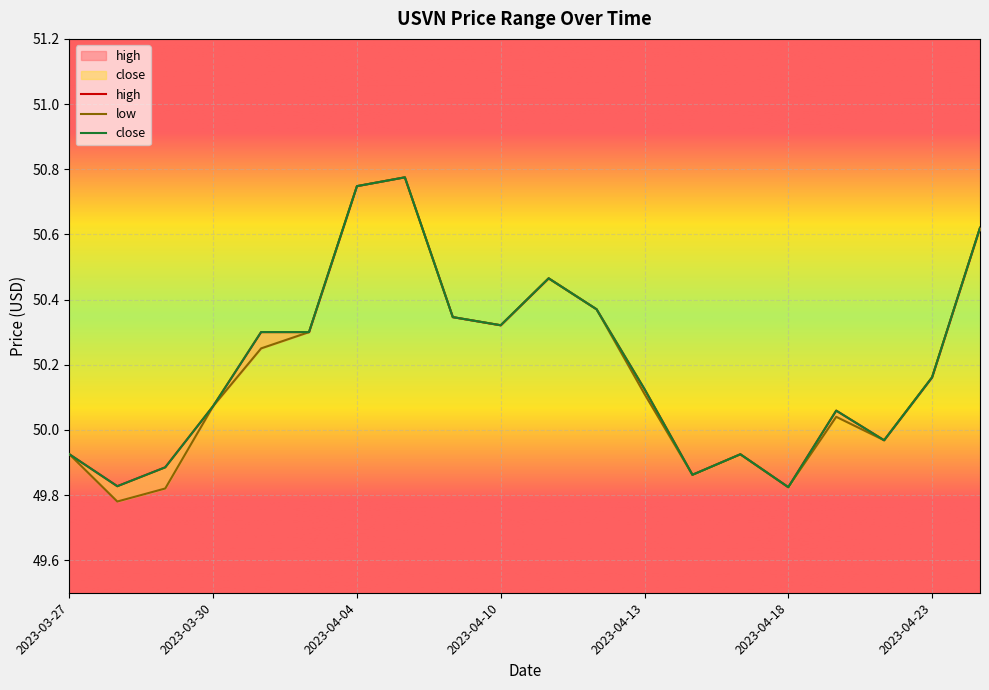

True or false: high and close intersect in this chart.

False